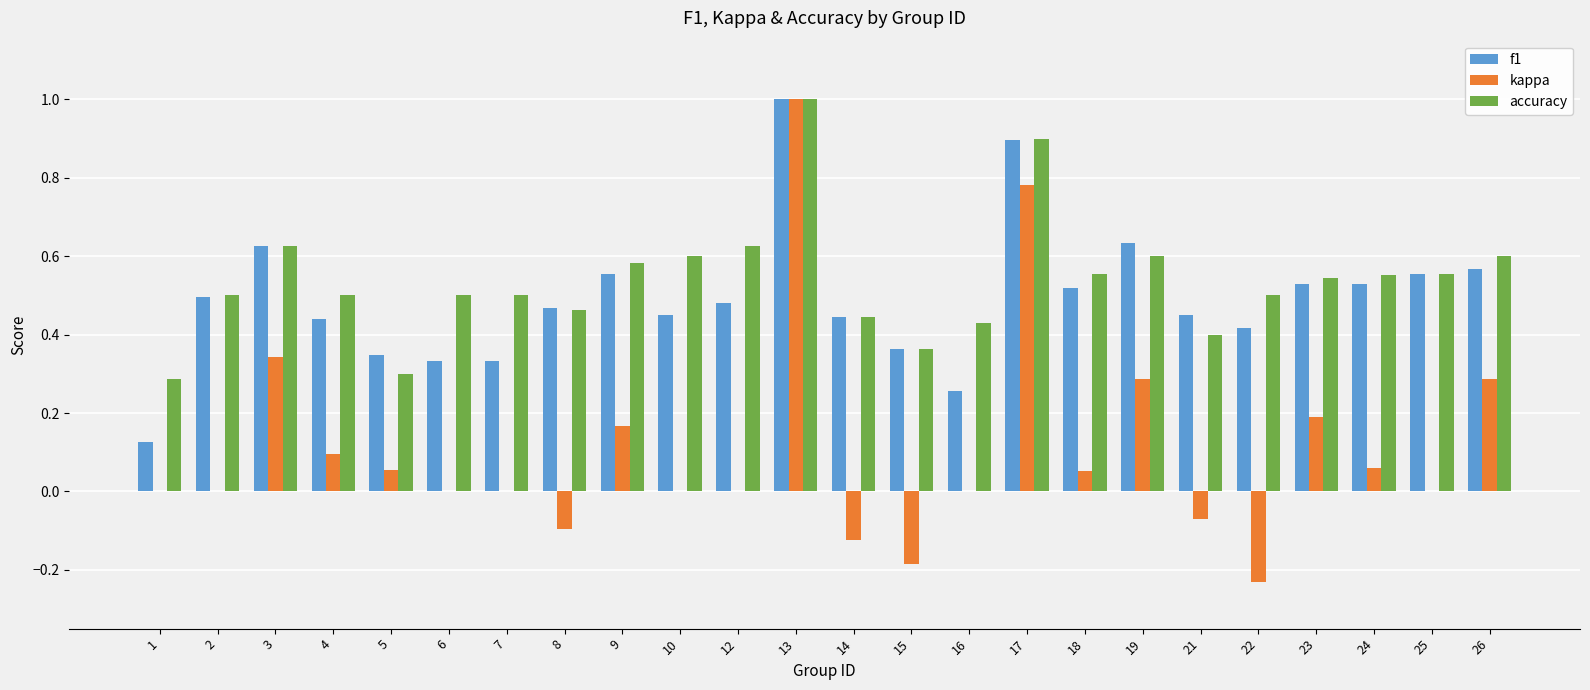

Is it true that accuracy equals 0.2 at 18?

False